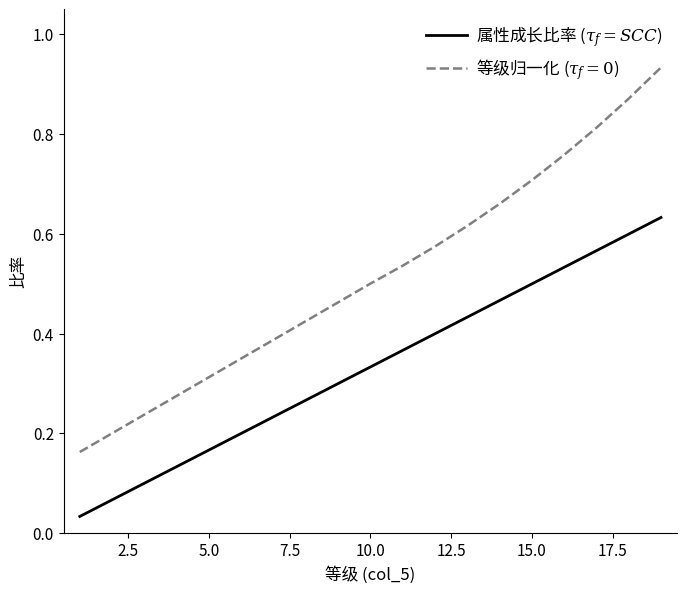

How many lines are shown in the chart?

2